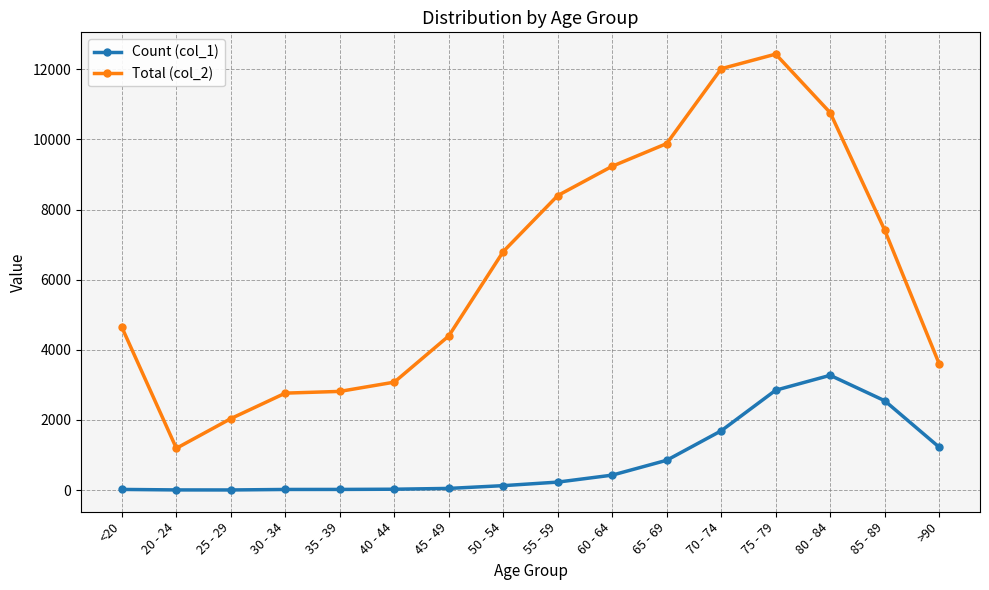

Rank the series at 20 - 24 from lowest to highest value.

Count (col_1), Total (col_2)